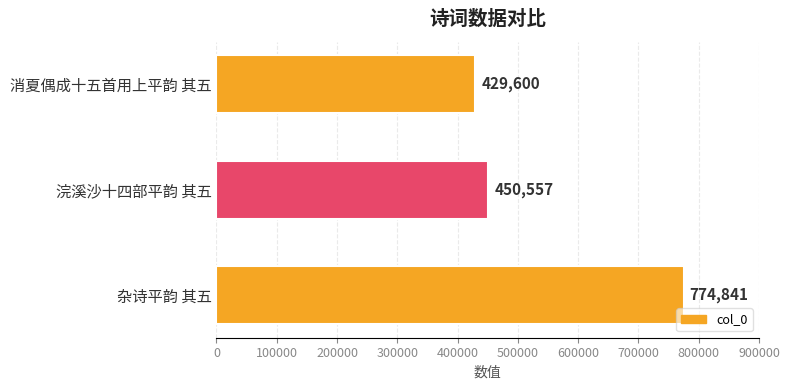

Reading top to bottom, extract all data points from this chart.

消夏偶成十五首用上平韵 其五=429600	浣溪沙十四部平韵 其五=450557	杂诗平韵 其五=774841